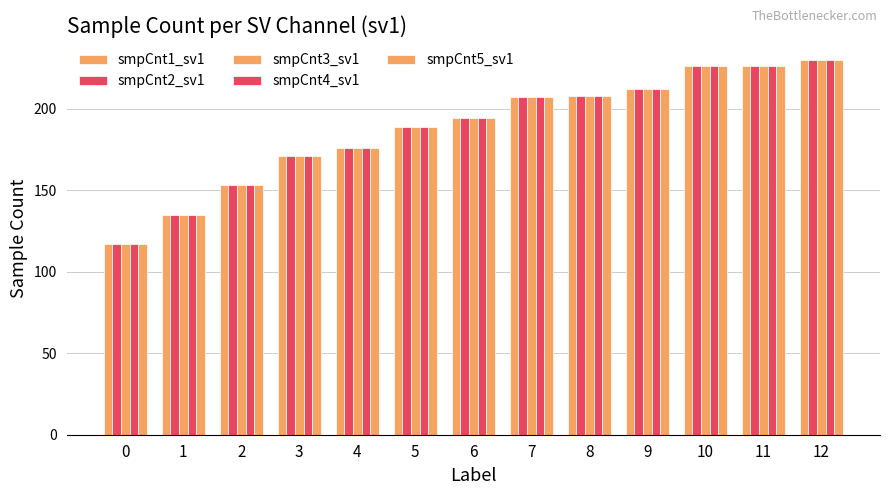

Does the chart contain stacked bars?

No